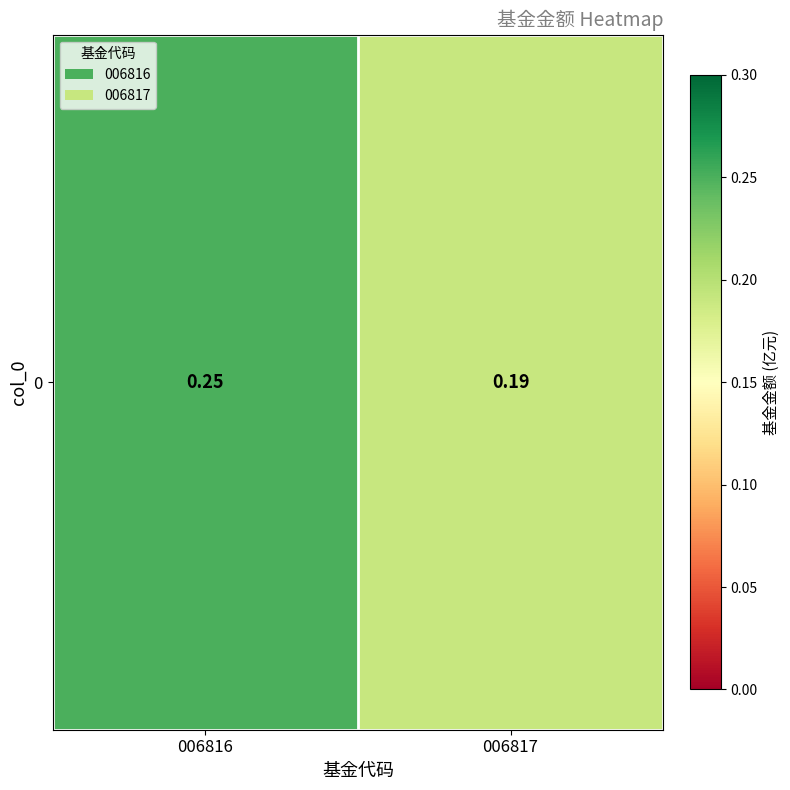

Which category has the lowest value across all series?

006817